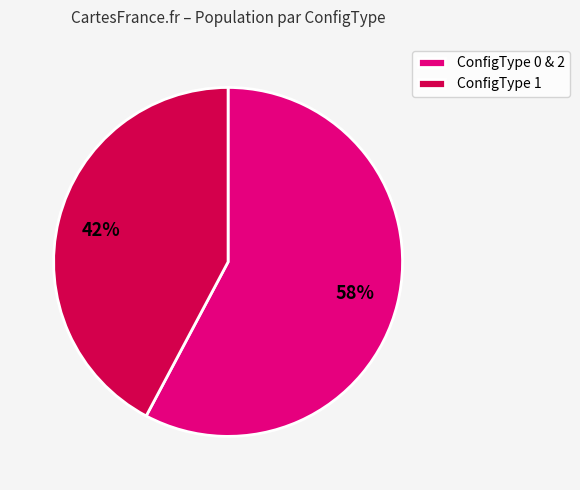

Which has a higher value, ConfigType 1 or ConfigType 0 & 2?

ConfigType 0 & 2